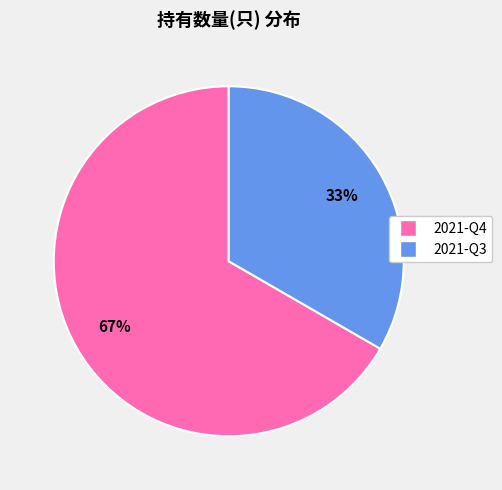

To the nearest percent, what portion does 2021-Q4 represent?

67%